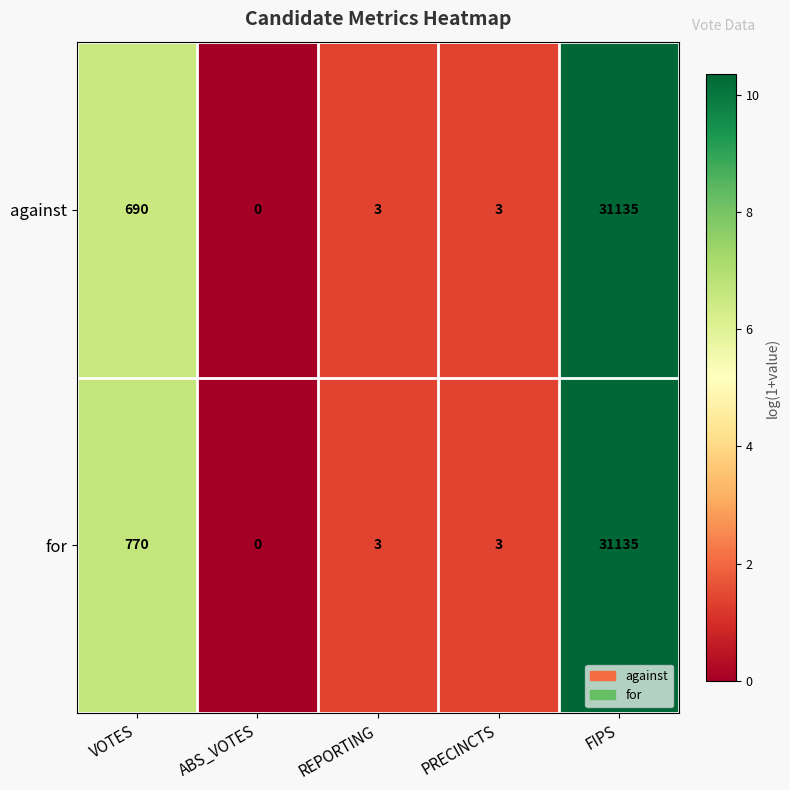

Rank the series by their average value, from lowest to highest.

against, for